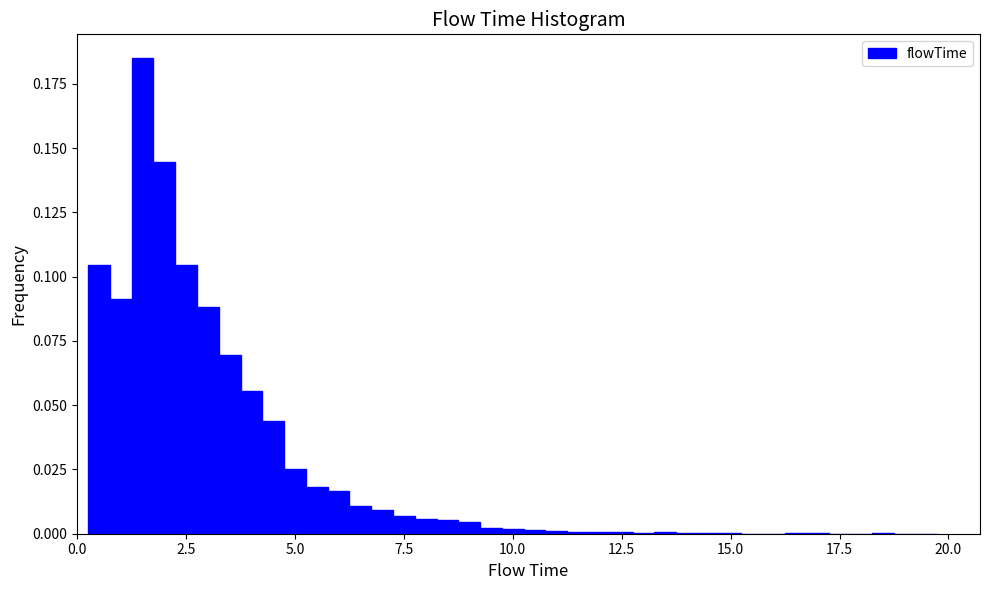

Around what value on the x-axis is the tallest bar? Give the approximate position of its centre, as read against the axis.

1.5